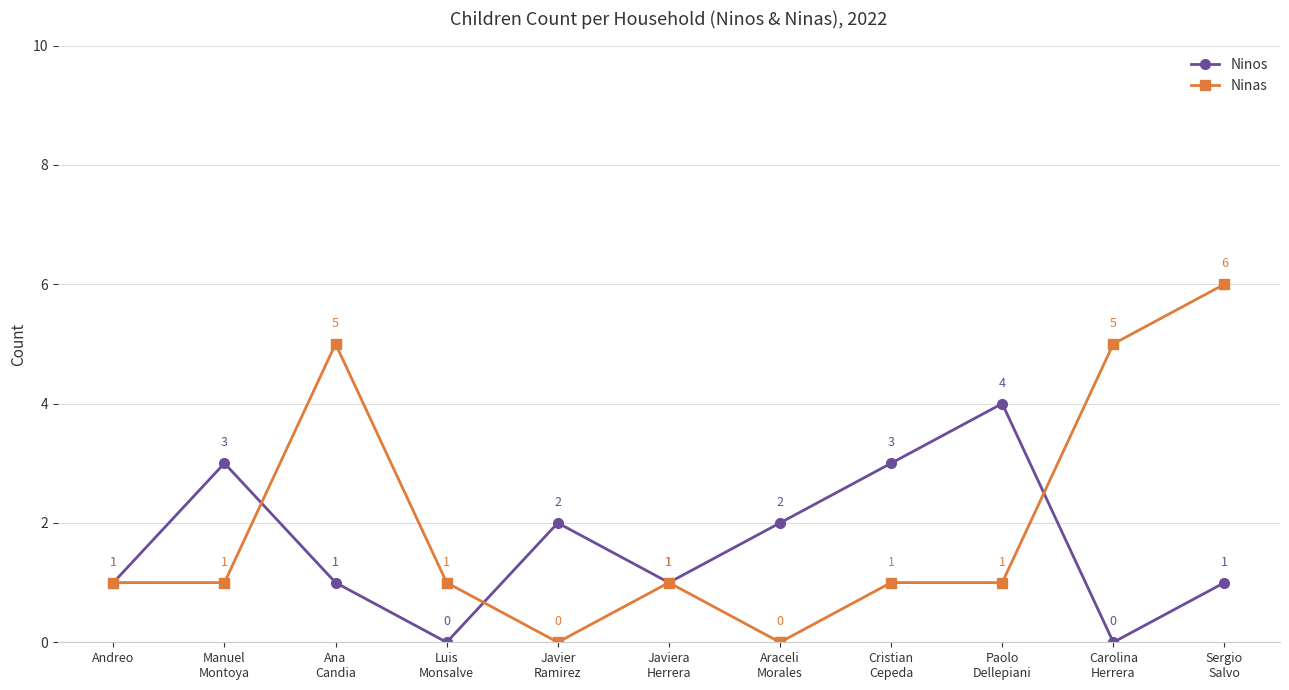

List the series in order of their overall mean, lowest first.

Ninos, Ninas